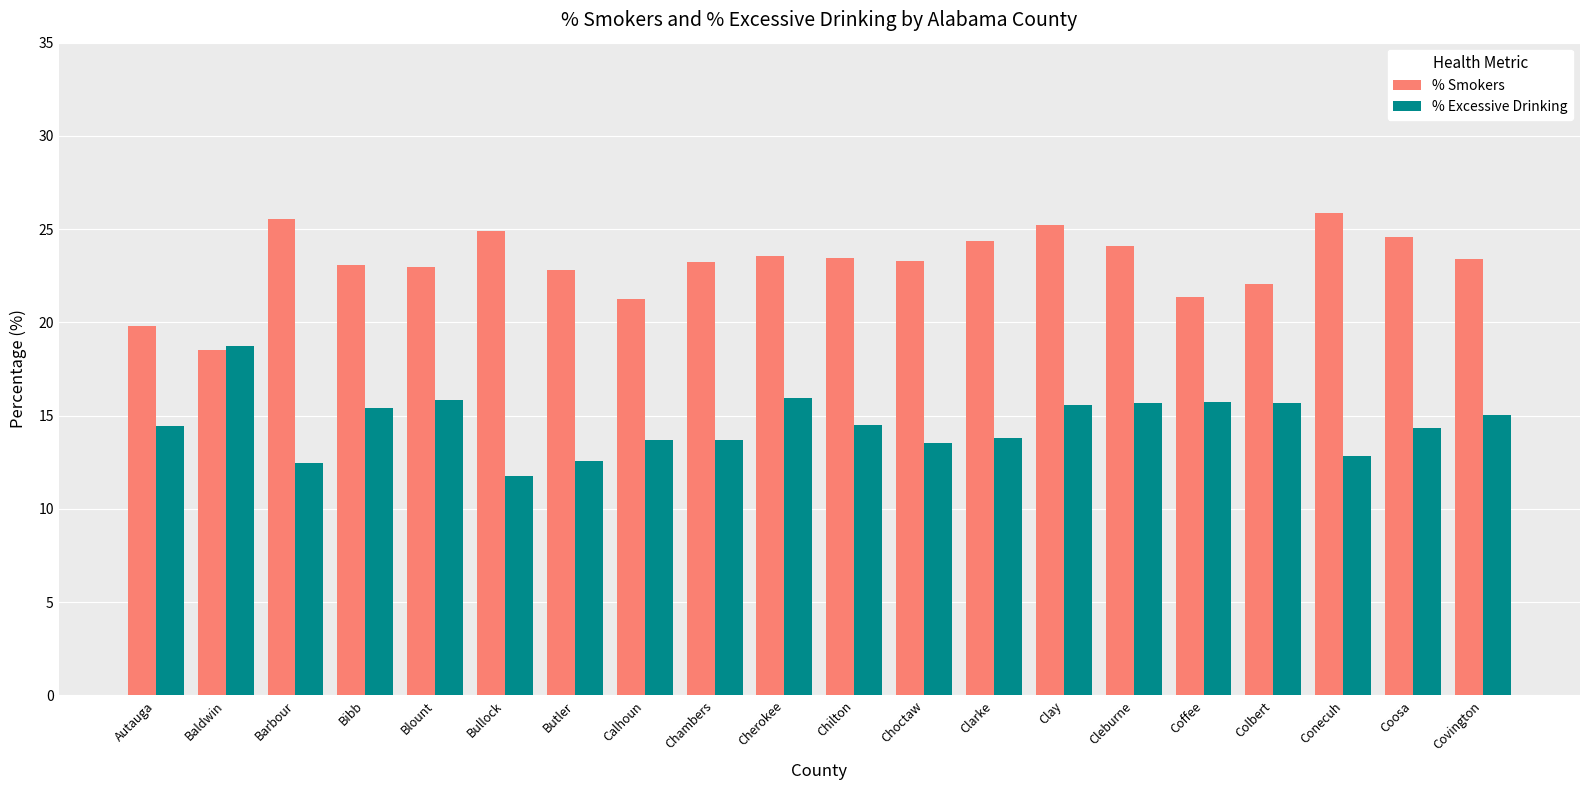

Read the % Smokers value at Baldwin.

18.5